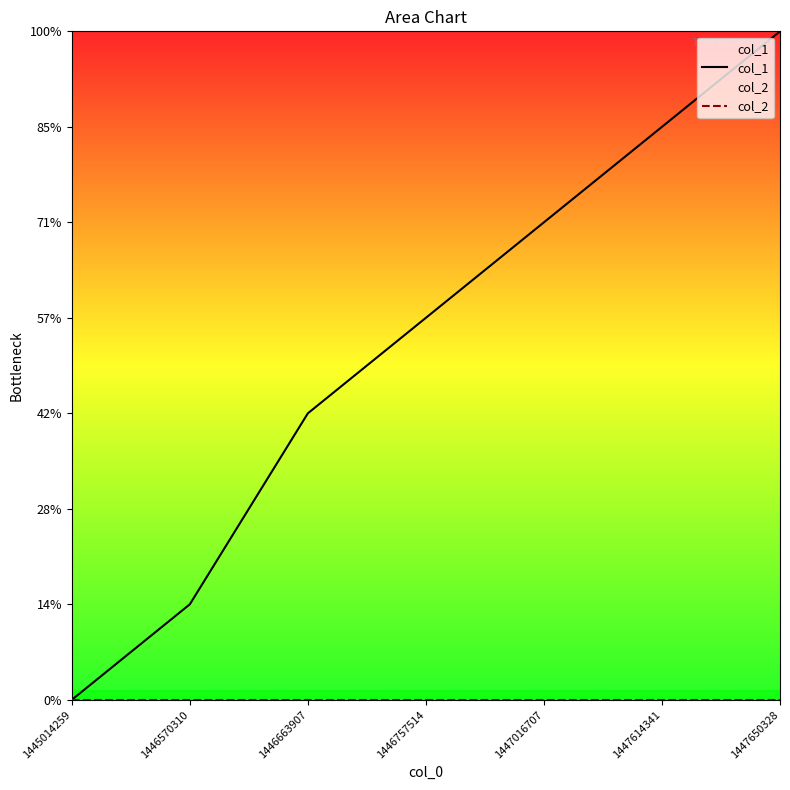

At 1446663907, list the series in order from smallest to largest.

col_2, col_1